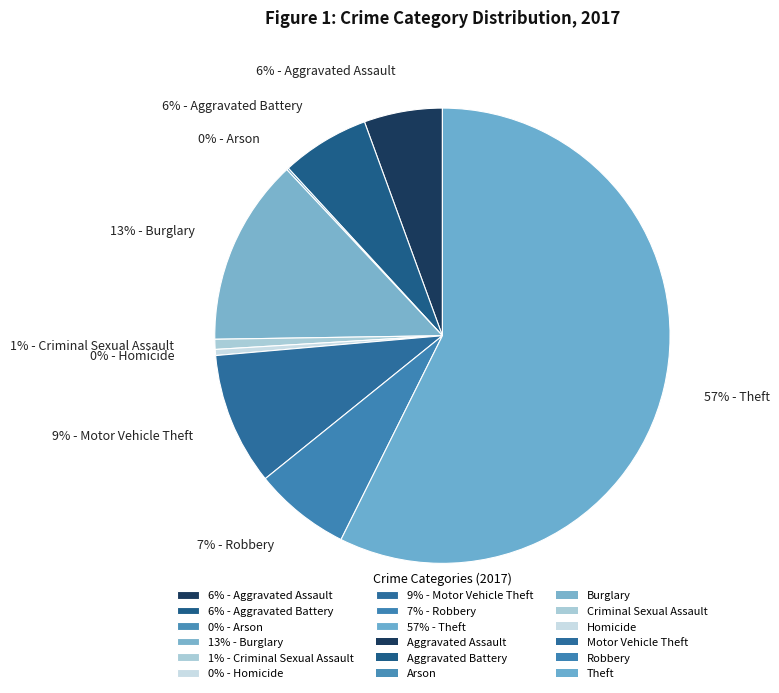

What is the largest slice in the pie chart?

57% - Theft